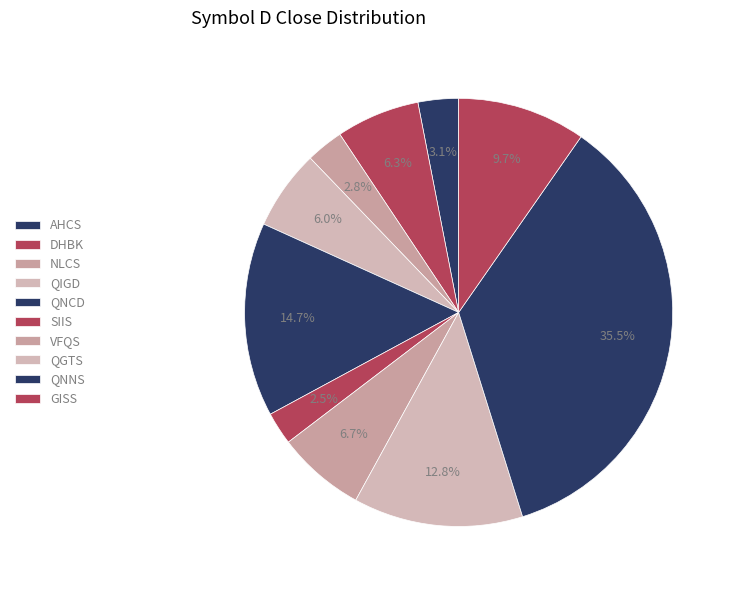

Is QNCD the majority of the pie?

No